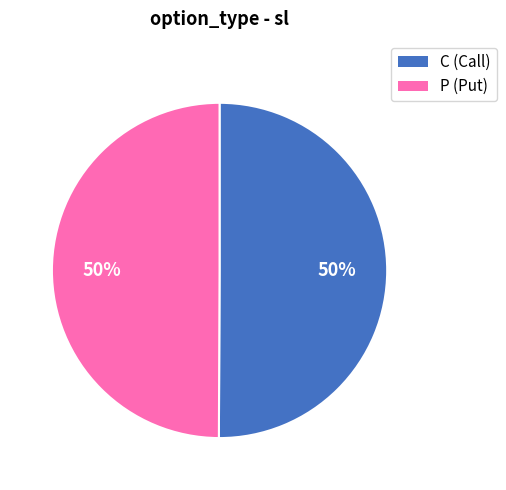

The P (Put) slice represents 50% of the pie. True or false?

True